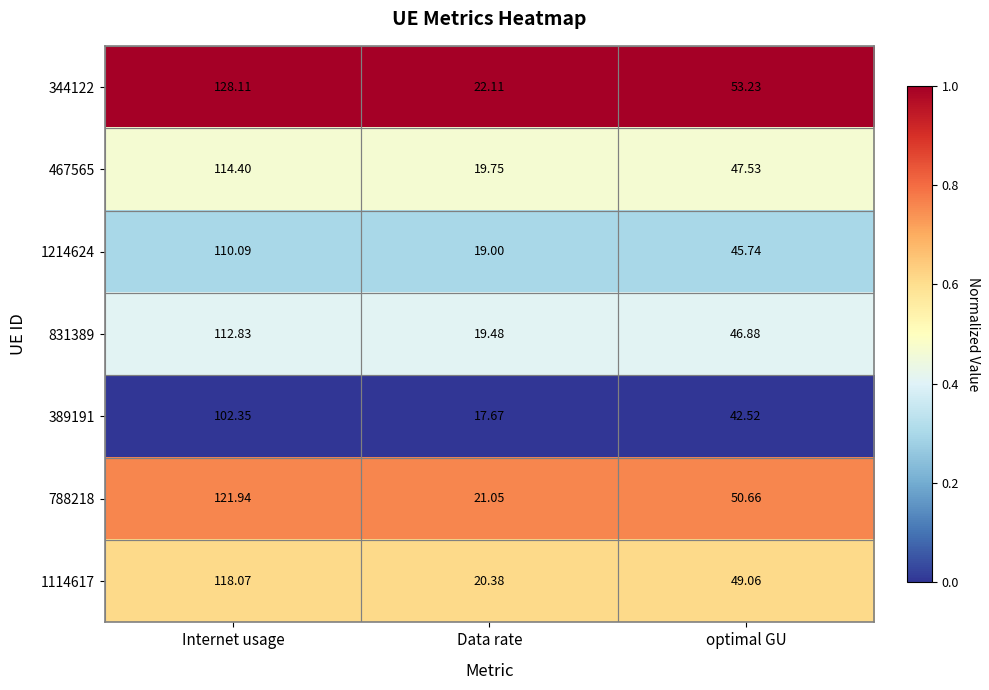

Is the value of 344122 at Internet usage greater than the value of 1114617 at Internet usage?

Yes